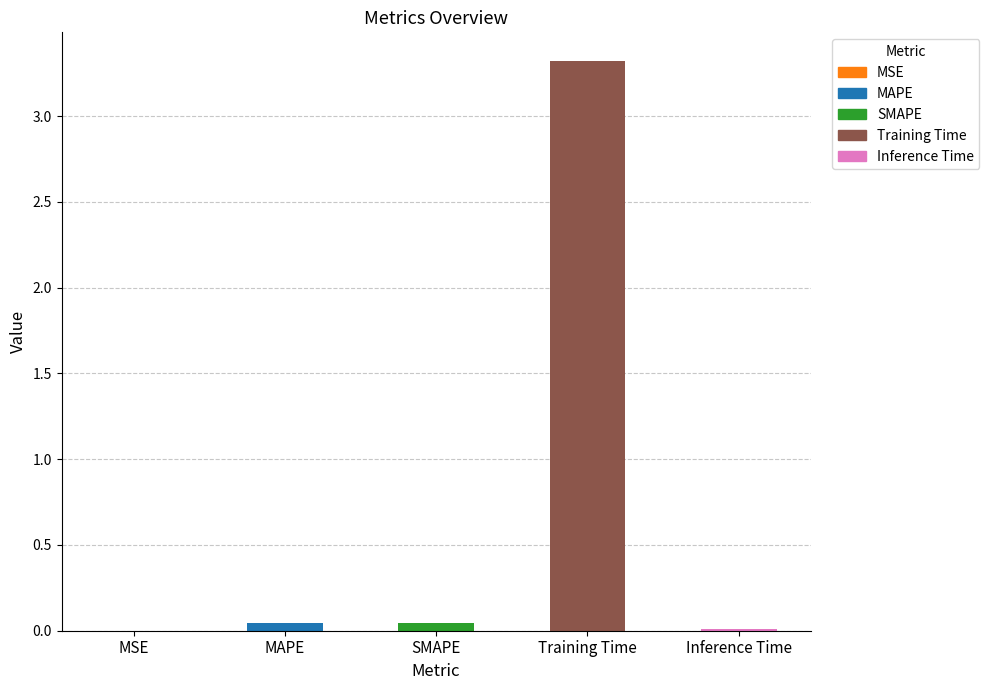

Read the value at Training Time.

3.3